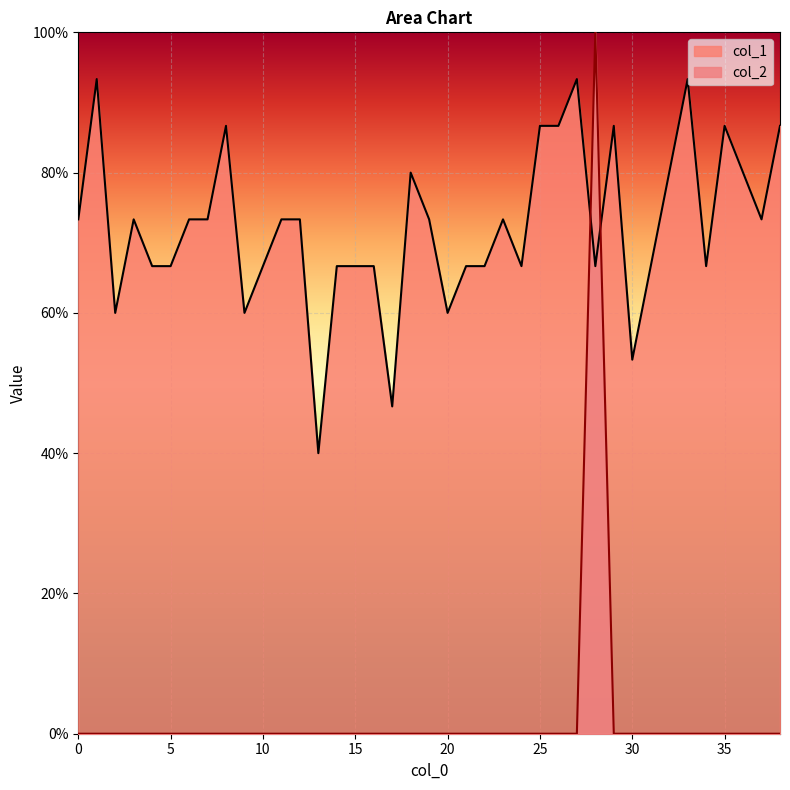

How many series are shown in this chart?

2